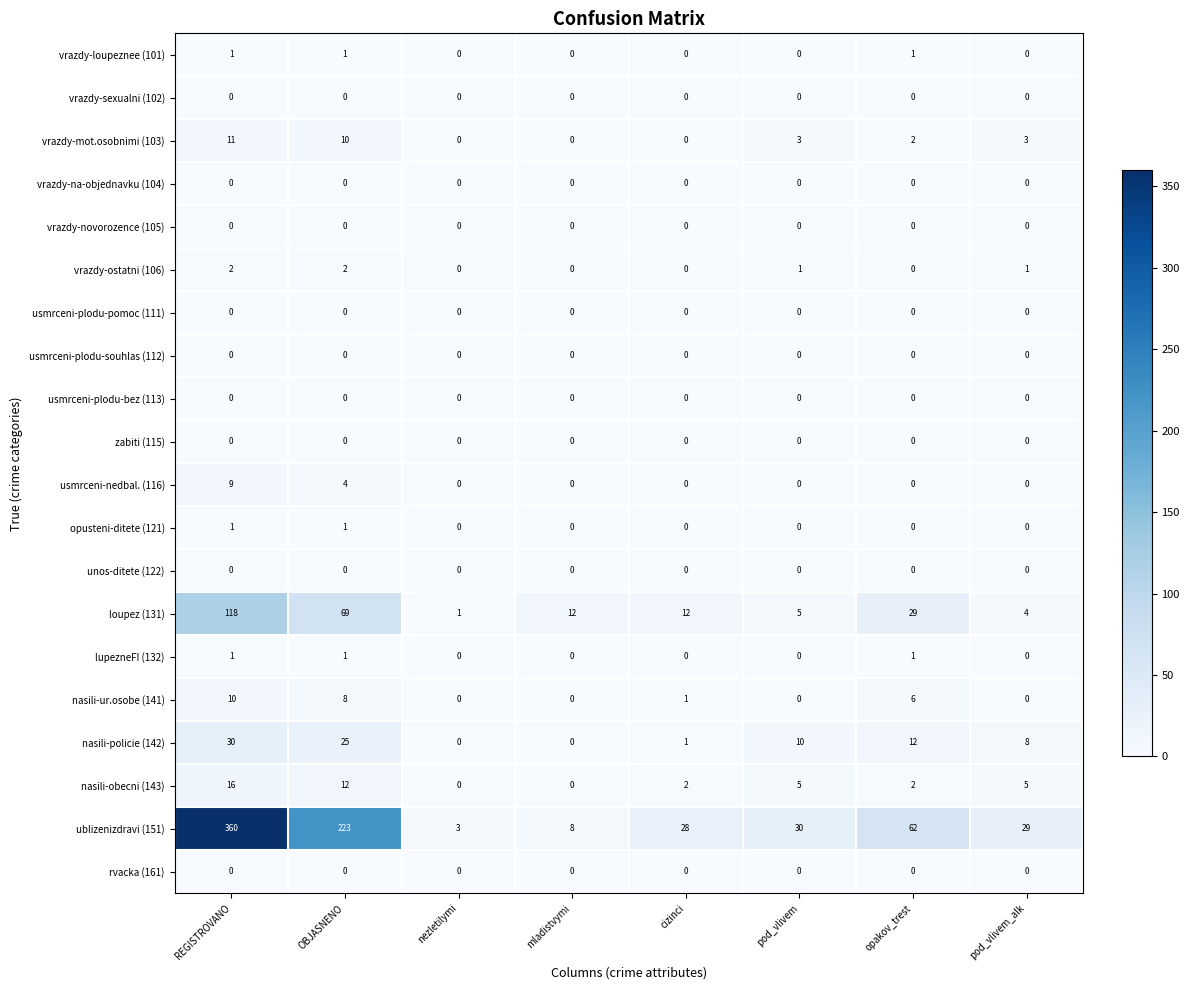

What is the difference between the vrazdy-mot.osobnimi (103) values at mladistvymi and REGISTROVANO?

11